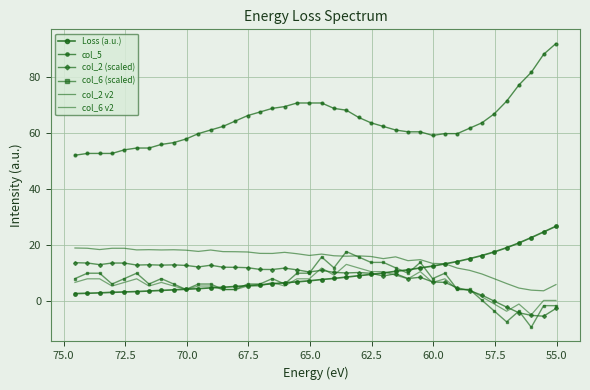

The col_5 series shows 75.9 at 67.5. True or false?

False